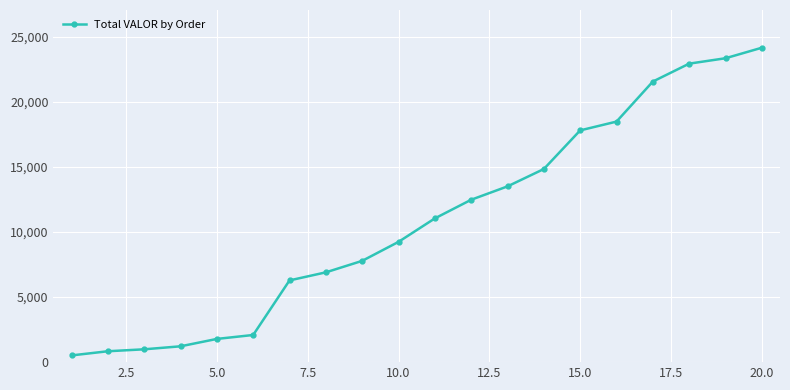

What is the value of the 7th point from the left?

6286.7